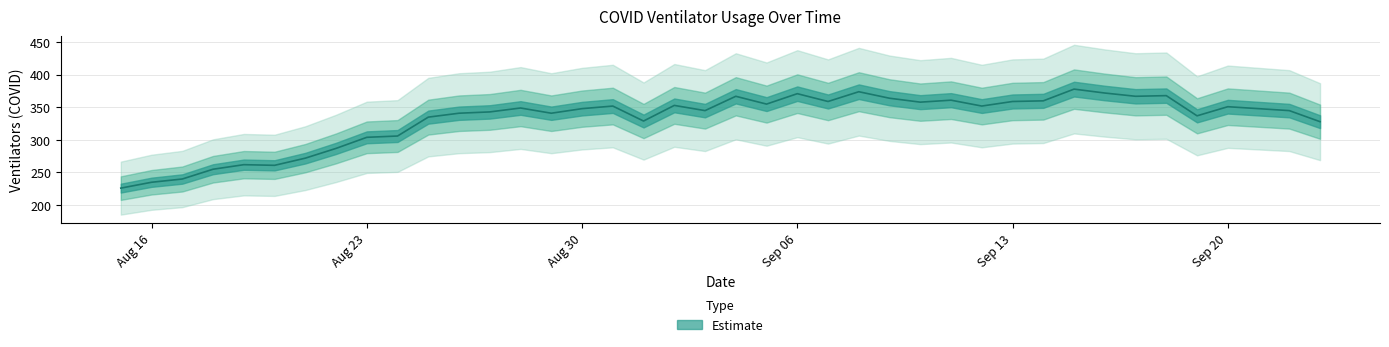

What is the maximum value shown in the chart?

378